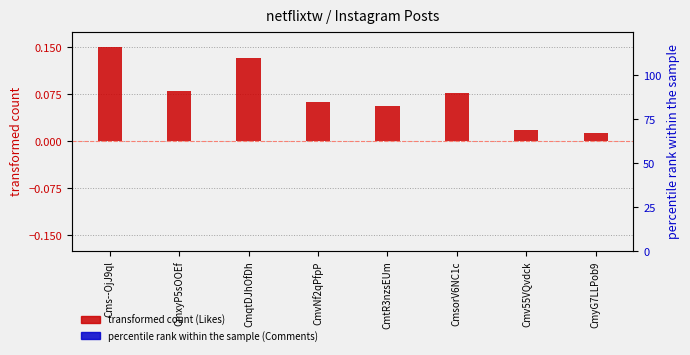

Rank the series by their maximum value, from highest to lowest.

transformed count, percentile rank within the sample